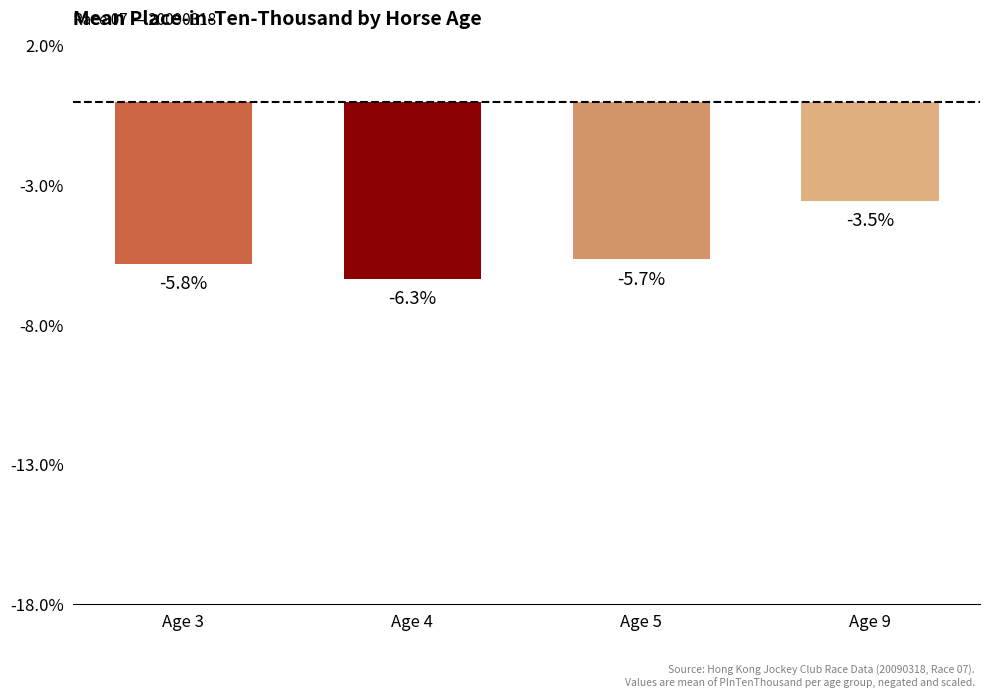

Which has a higher value, Age 3 or Age 5?

Age 5